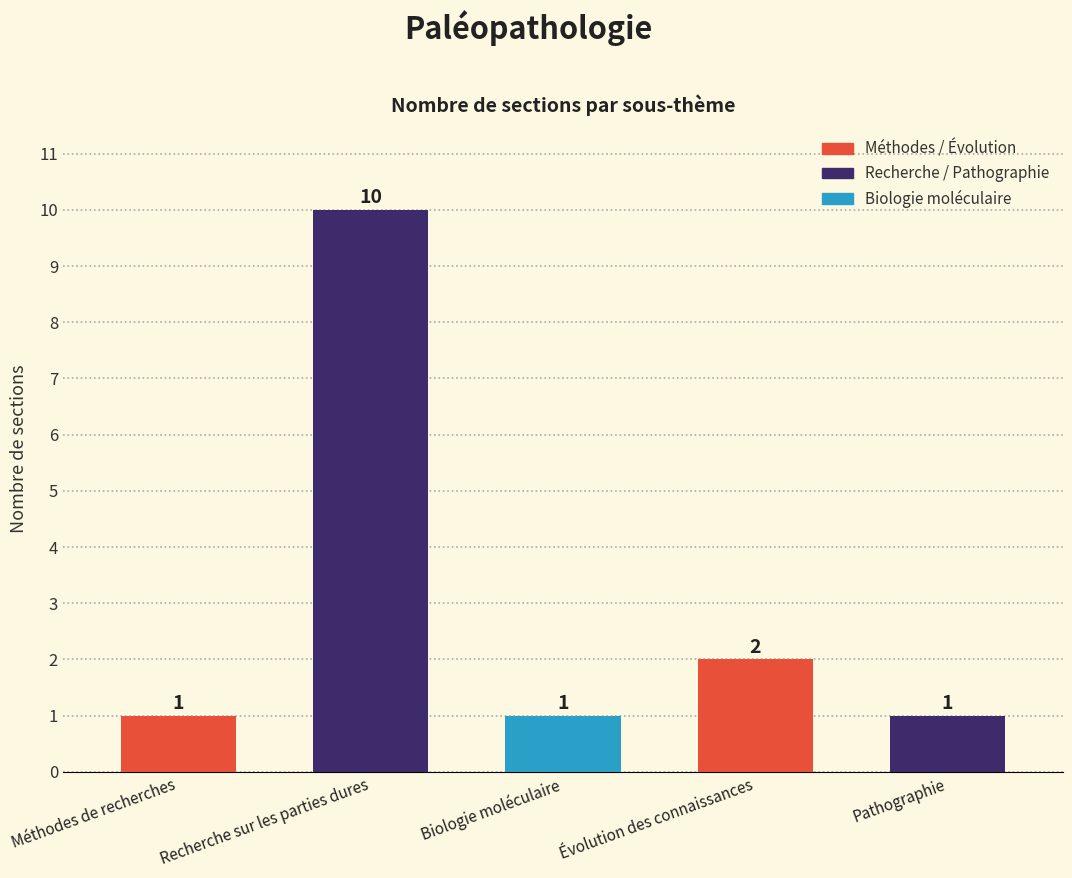

Approximately how many times larger is the value at Recherche sur les parties dures compared to Biologie moléculaire?

10.0